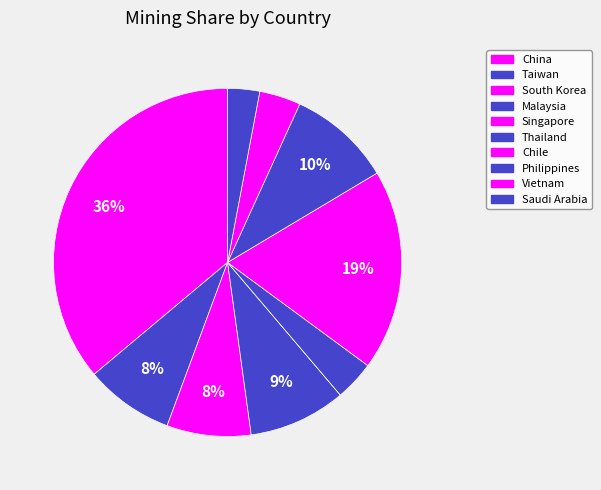

Which slice is the smallest?

Singapore